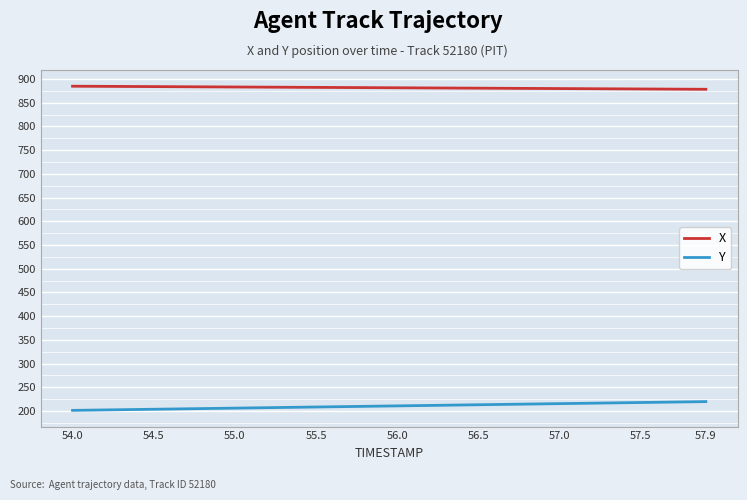

What is the smallest value displayed?

201.3